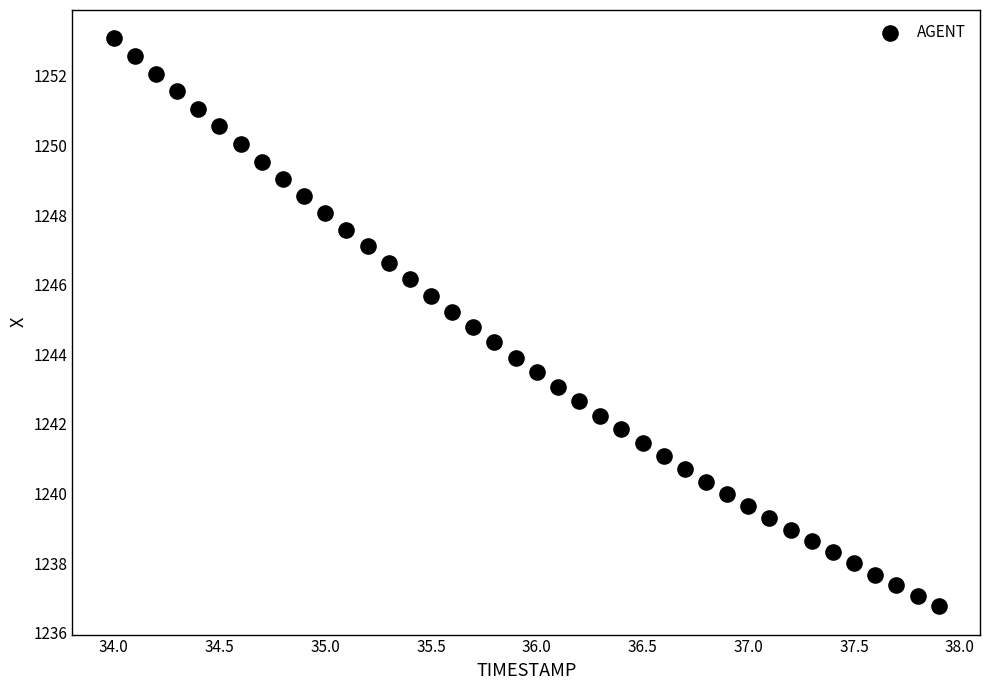

What is the range of X values (max minus min)?

3.9